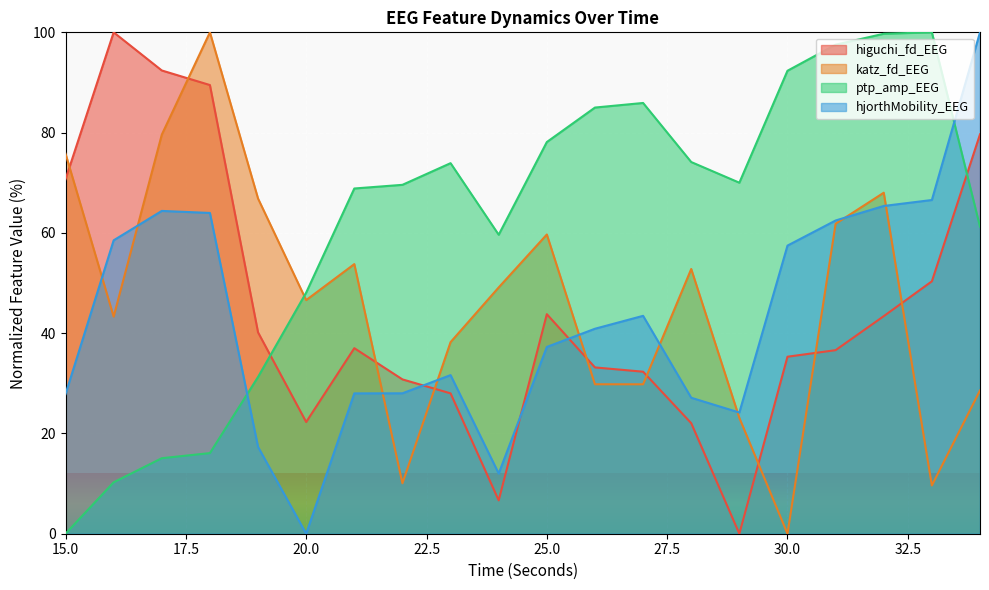

What is the value of the hjorthMobility_EEG point at the 20th from the left?

100.0